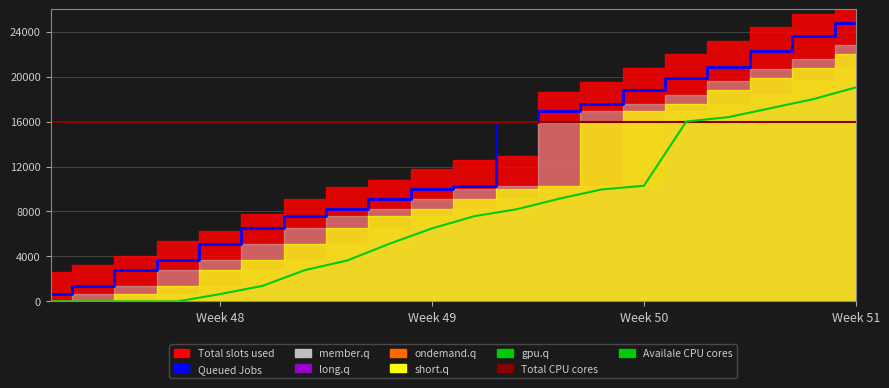

Is the value of Total CPU cores at 17 greater than the value of Queued Jobs at 6?

Yes